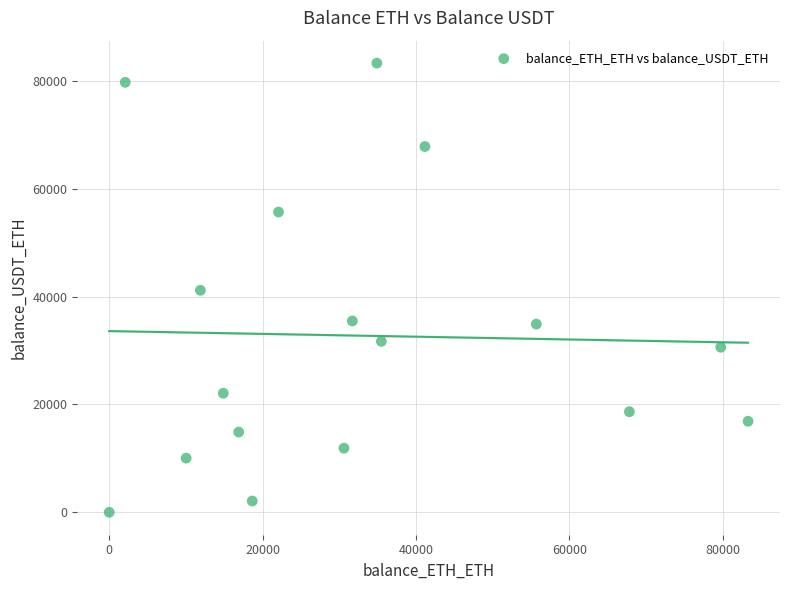

What is the range of Y values (max minus min)?

83295